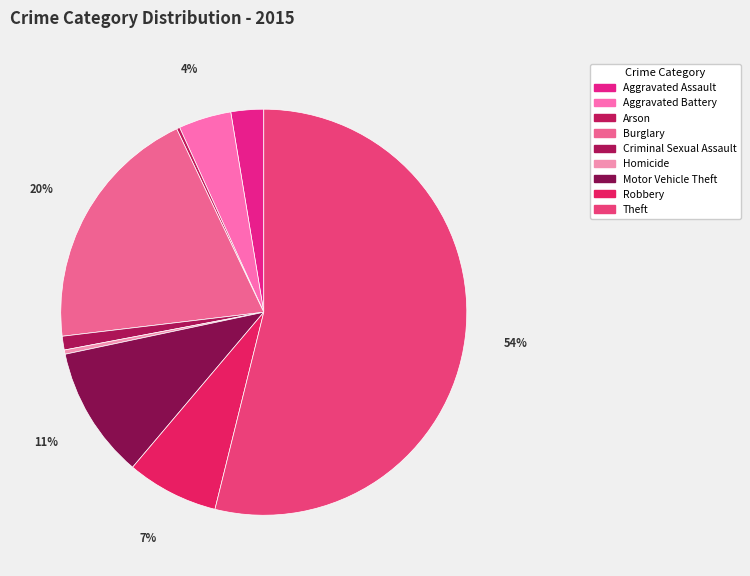

Combined, do Homicide and Motor Vehicle Theft account for over 50%?

No